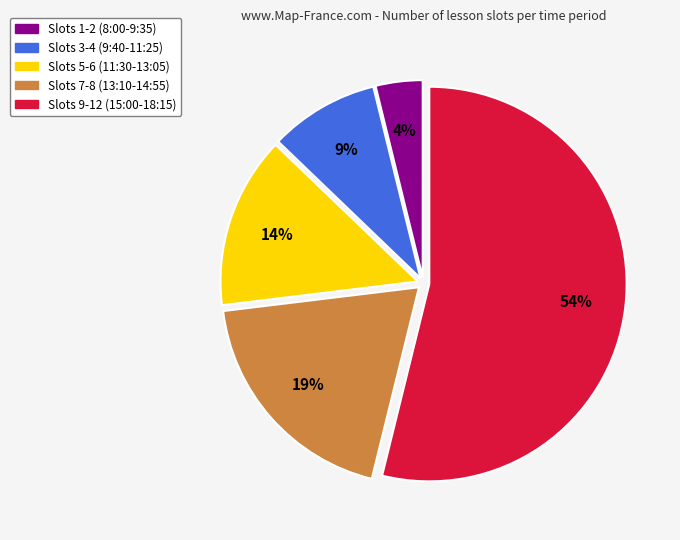

To the nearest percent, what is the difference between the largest and smallest slice percentages?

50%